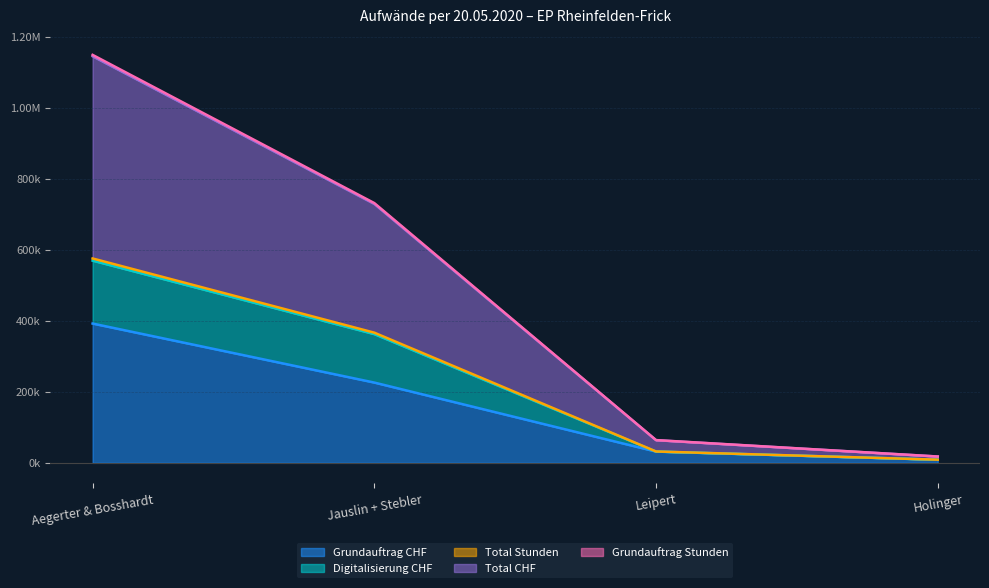

Rank the categories by Digitalisierung CHF value from highest to lowest.

Aegerter & Bosshardt, Jauslin + Stebler, Leipert, Holinger